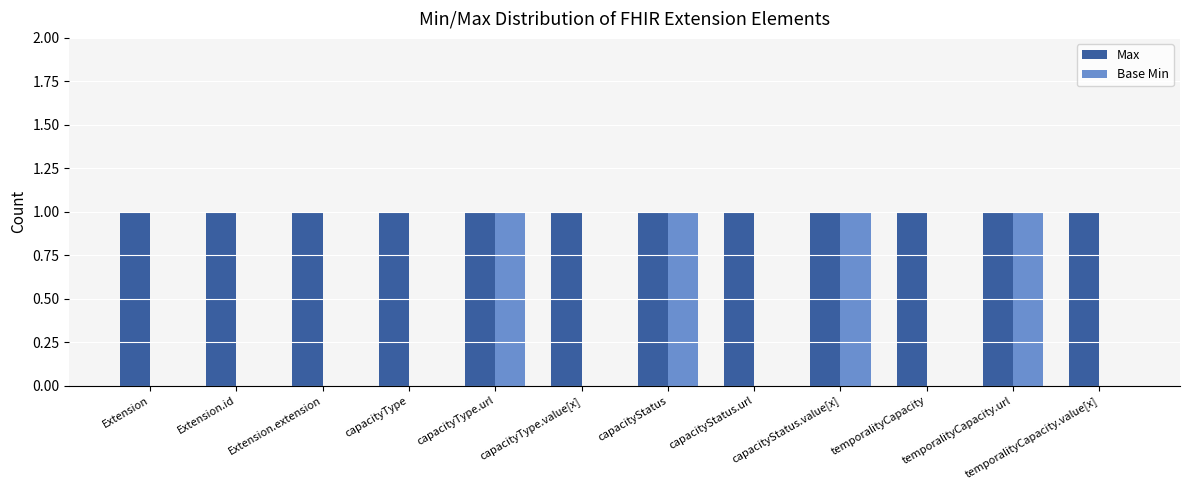

Reading left to right, what are all the values shown in this chart?

Max: 1	1	1	1	1	1	1	1	1	1	1	1
Base Min: 0	0	0	0	1	0	1	0	1	0	1	0